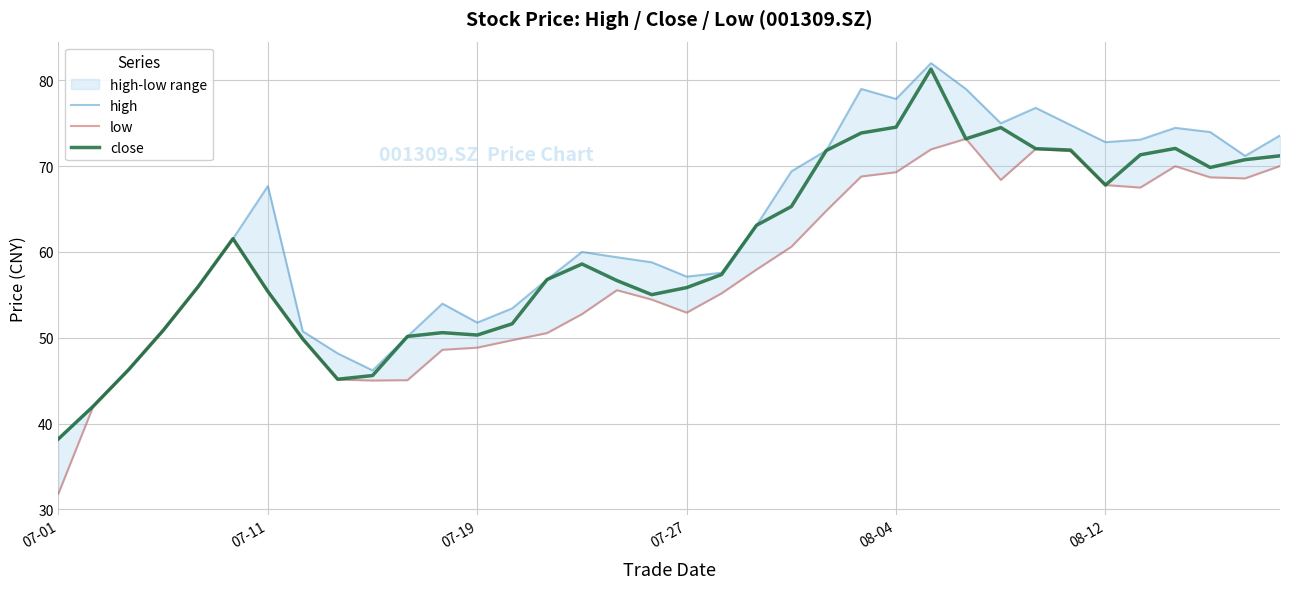

At 15, list the series in order from largest to smallest.

high, close, low